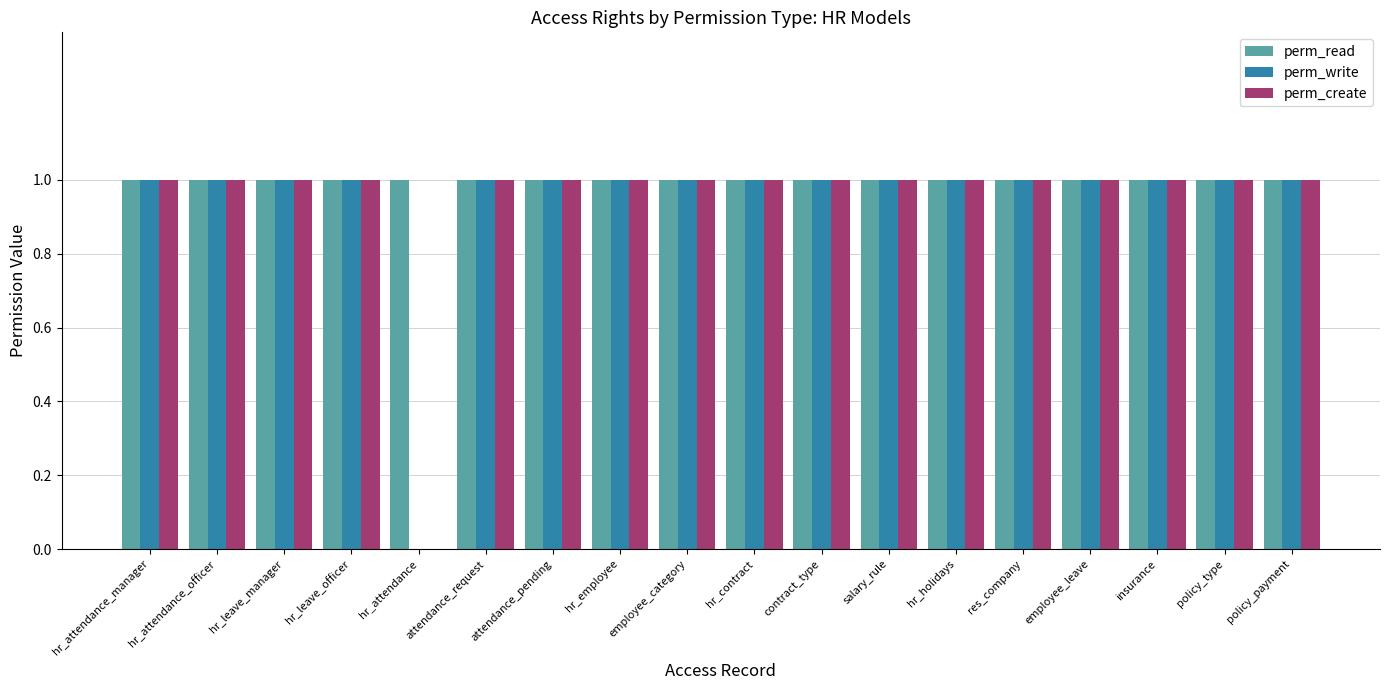

The value of perm_write at policy_payment is 1. True or false?

True